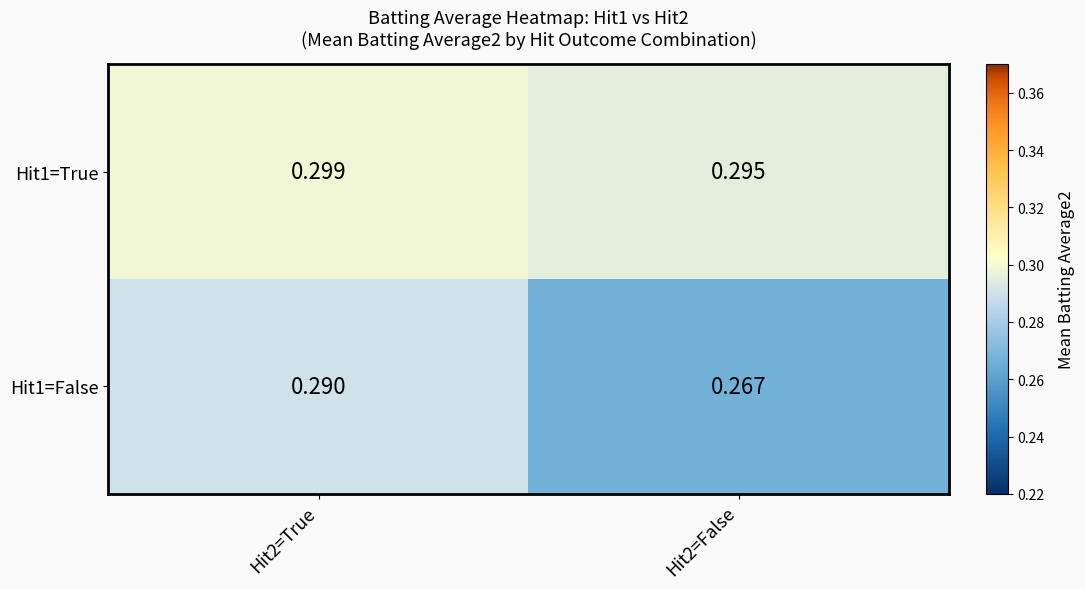

At which category is the sum across all series the highest?

Hit2=True